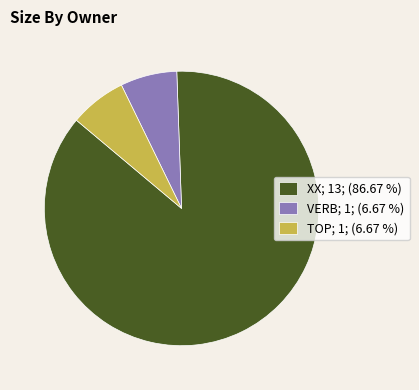

How many segments does this pie chart have?

3